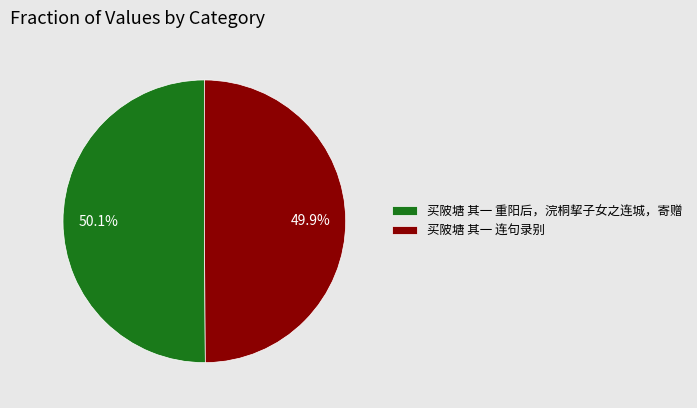

To the nearest percent, what portion does 买陂塘 其一 重阳后，浣桐挈子女之连城，寄赠 represent?

50%